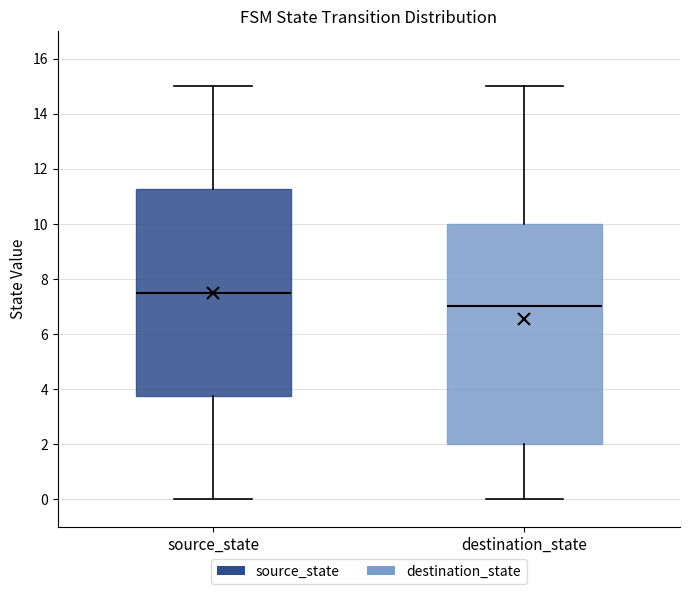

Where does the upper whisker of the box for destination_state end on the y-axis? The values are not printed on the chart, so give them approximately, as read against the axis.

15.0